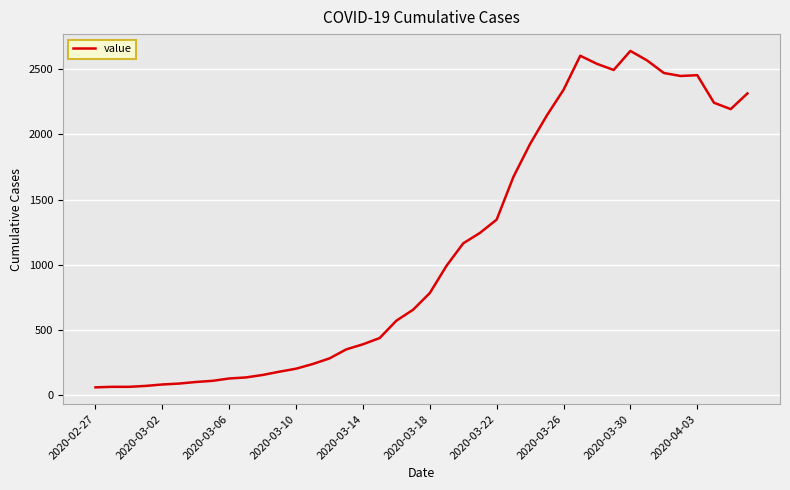

What is the smallest value displayed?

61